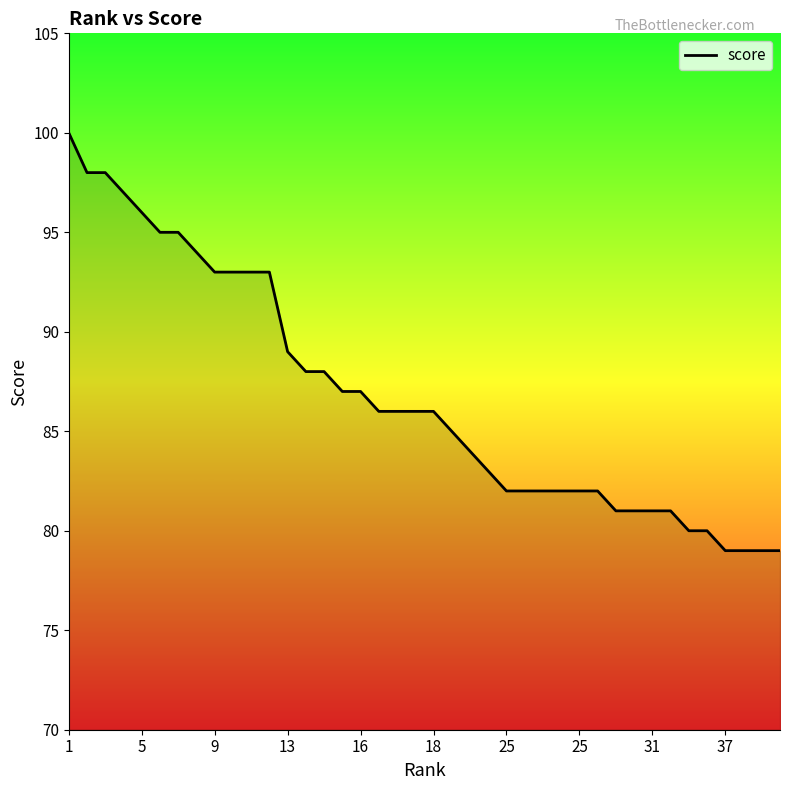

What is the difference between the maximum and minimum values?

21